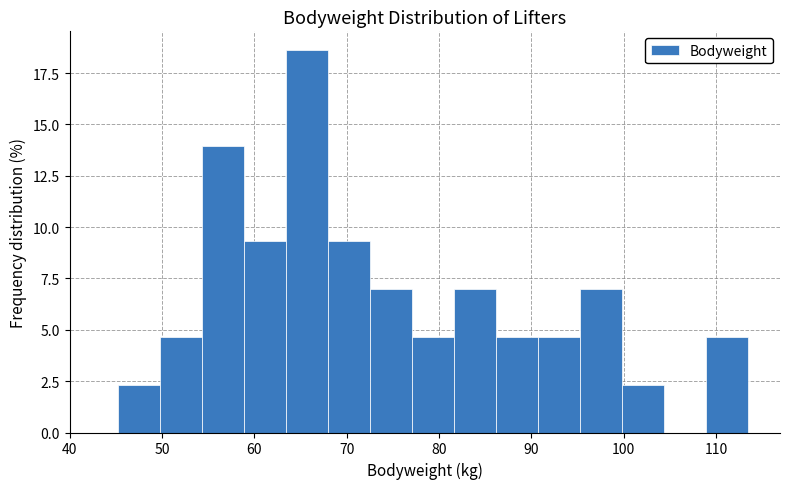

What is the height of the bar covering 82 to 86 on the x-axis? Neither the bar edges nor the heights are printed on the chart, so give them approximately, as read against the axes.

7.0